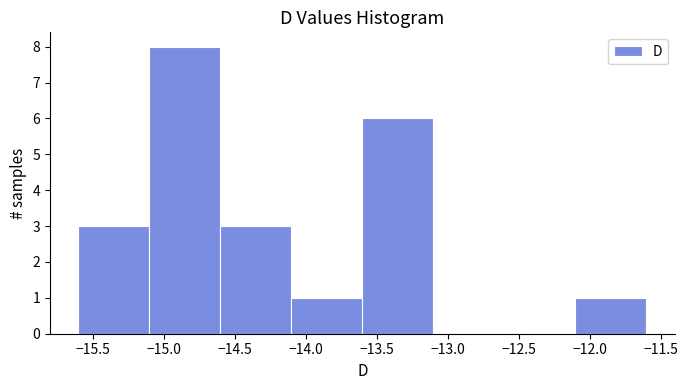

Reading left to right, list every bar in this chart as the range it spans on the x-axis followed by its height. The values are not printed on the chart, so give them approximately, as read against the axis.

-15.6 to -15.1: 3
-15.1 to -14.6: 8
-14.6 to -14.1: 3
-14.1 to -13.6: 1
-13.6 to -13.1: 6
-13.1 to -12.6: 0
-12.6 to -12.1: 0
-12.1 to -11.6: 1